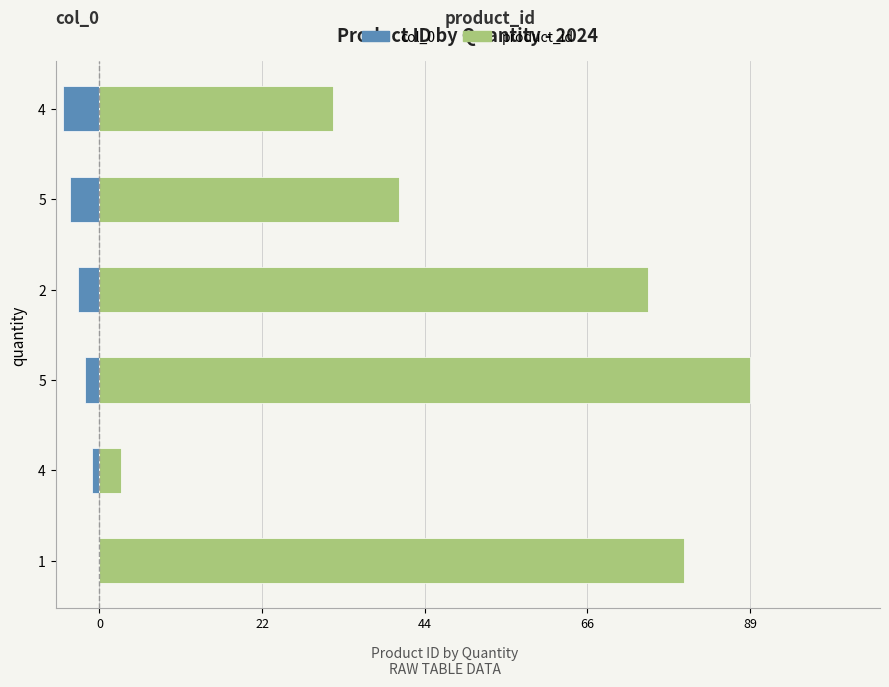

How many data points in product_id are above 75?

2